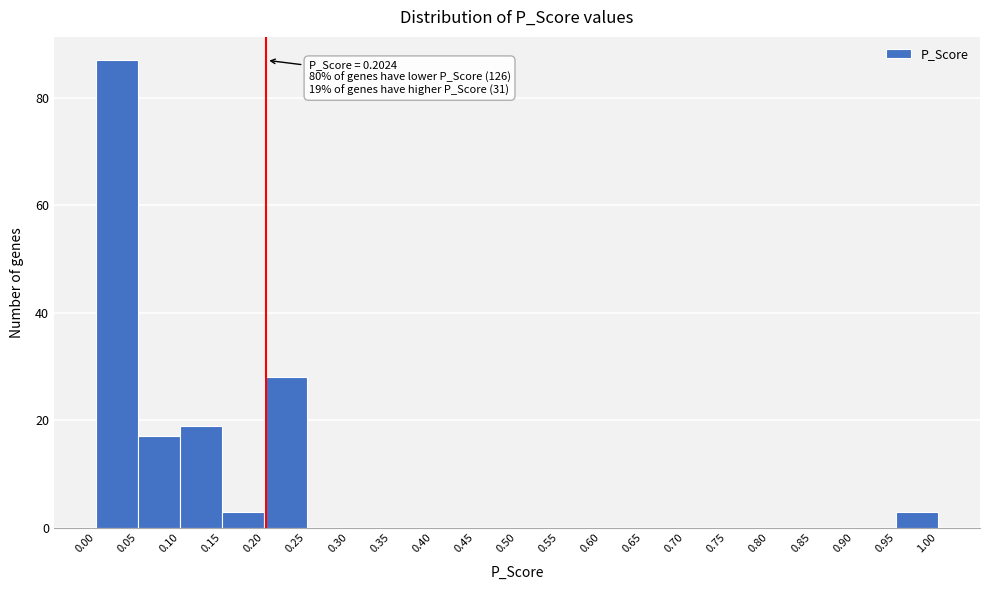

Over which range of the x-axis is the bar tallest?

0.00 to 0.05